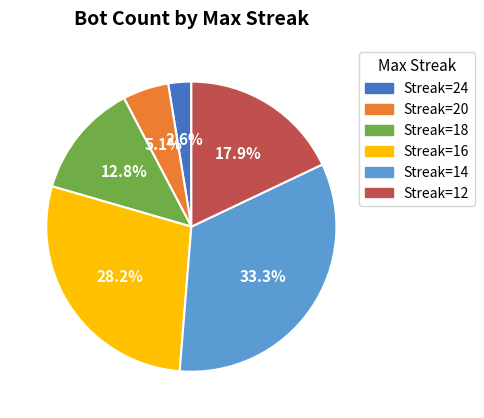

How many segments does this pie chart have?

6